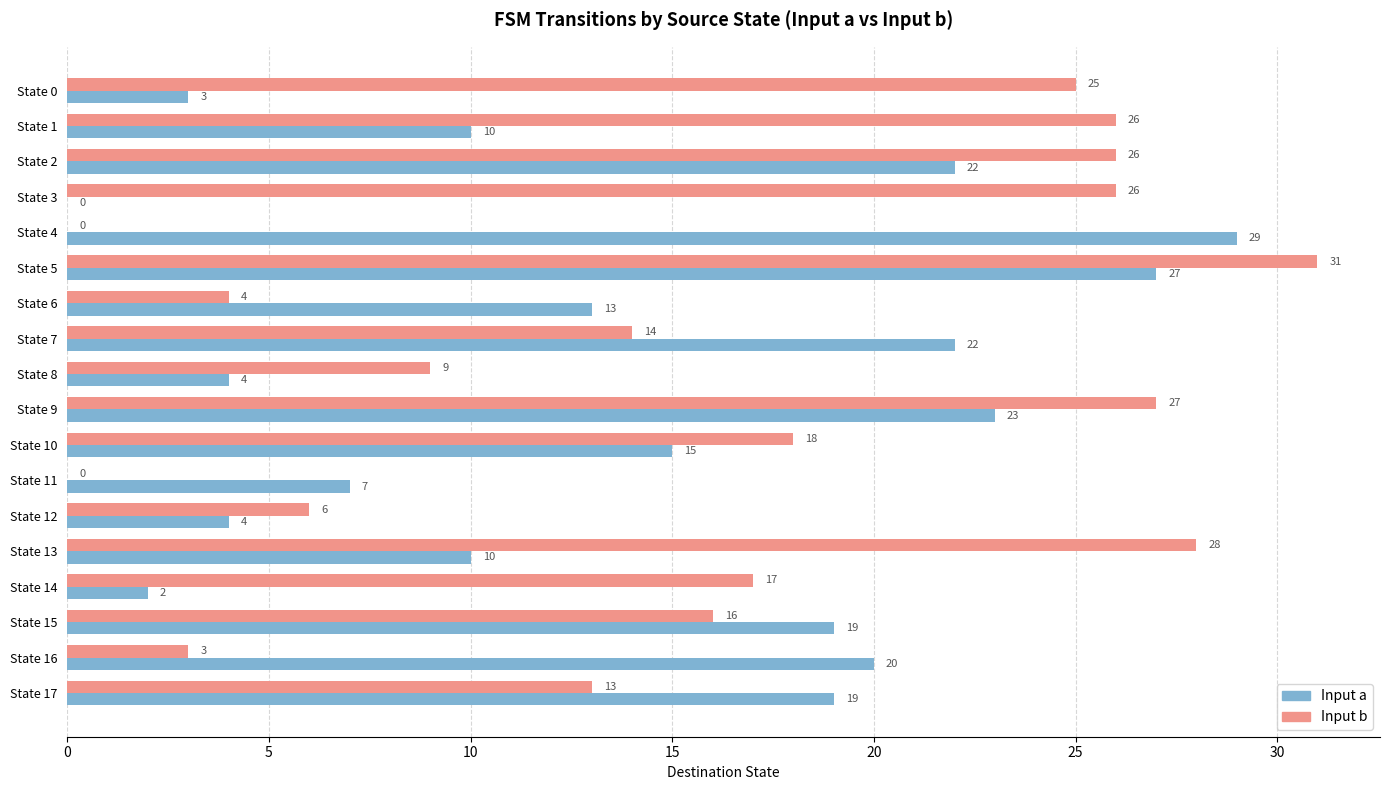

The value of Input a at State 7 is 22. True or false?

True